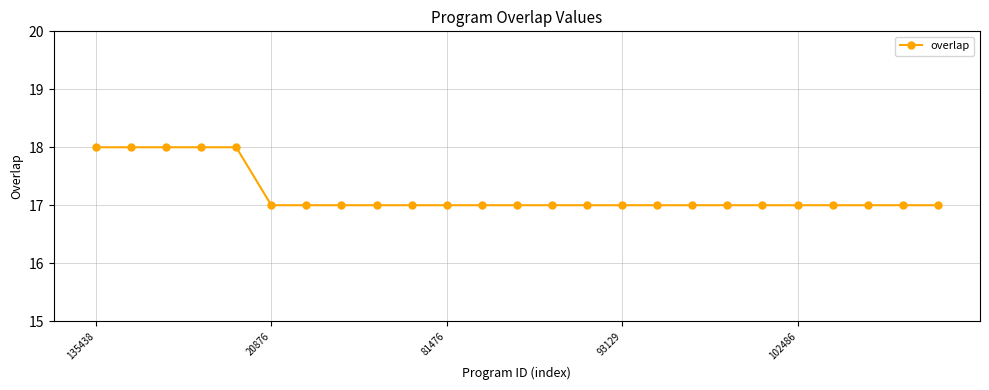

How many distinct data groups are displayed?

1